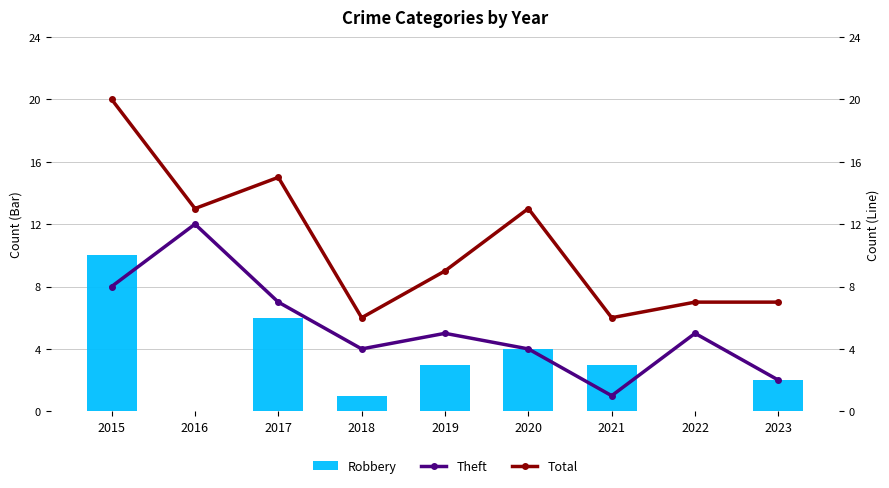

Are the bars horizontal?

No